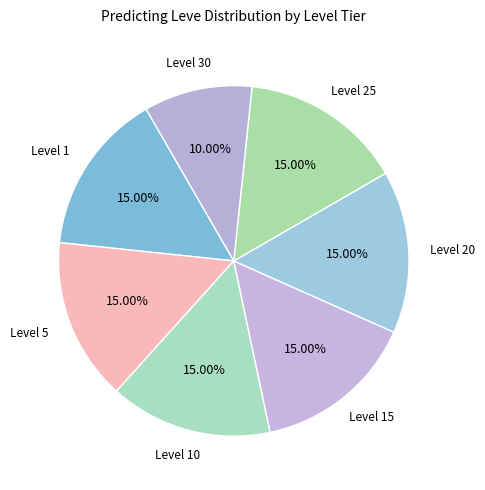

To the nearest percent, what is the difference between the largest and smallest slice percentages?

5%